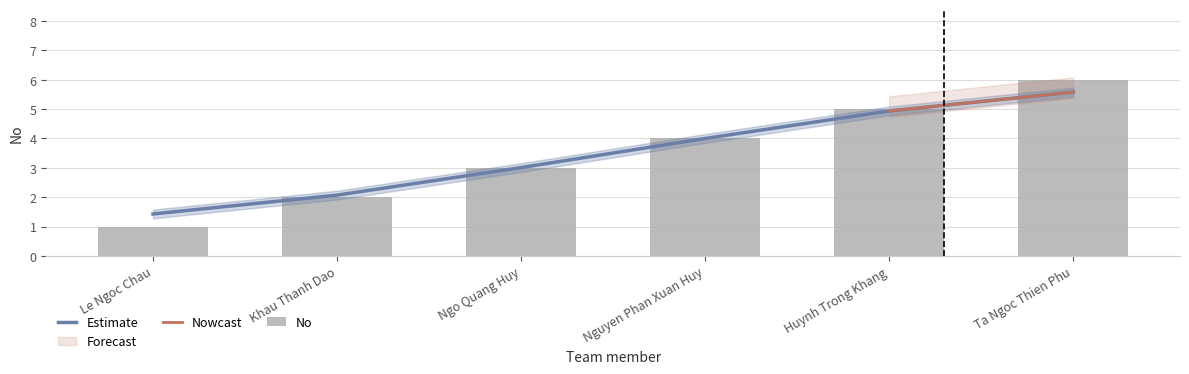

What value does the data have at Huynh Trong Khang?

5